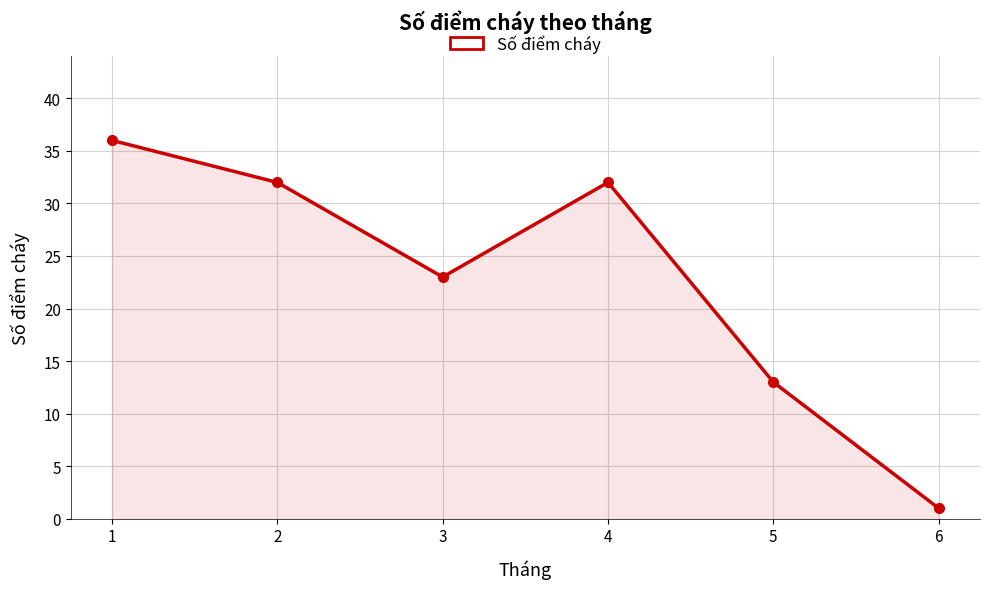

Which has a higher value, 3 or 2?

2